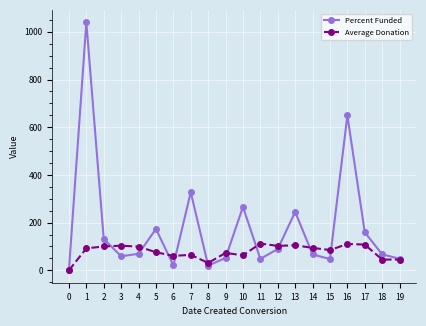

Which series has the largest total across all categories?

Percent Funded